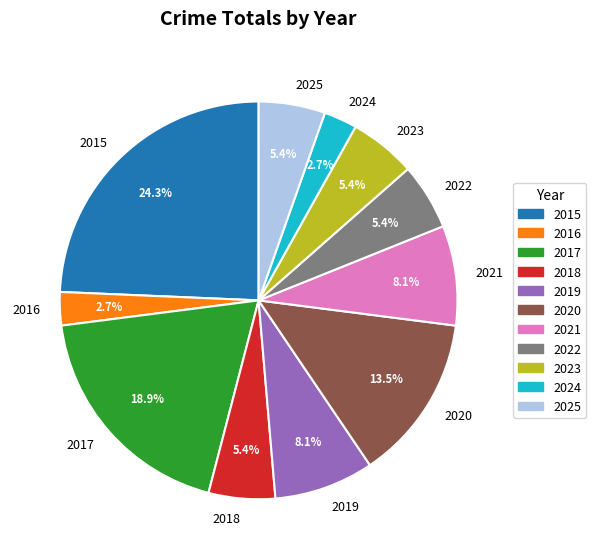

Does 2018 account for over 50% of the chart?

No